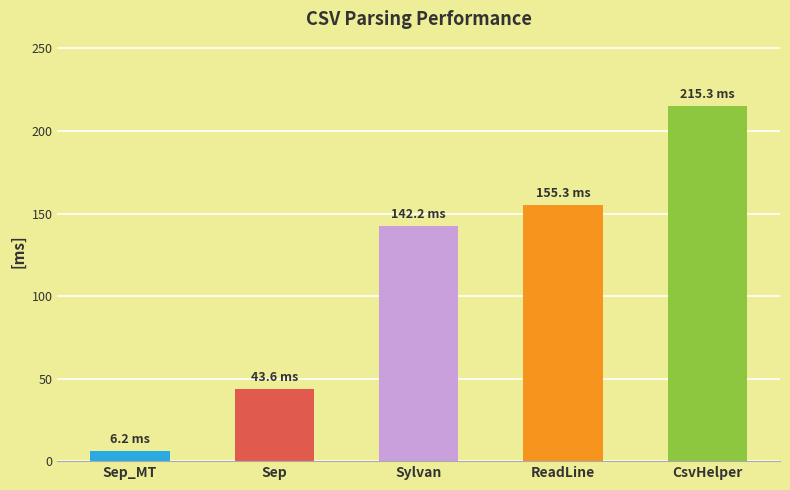

Is it true that the value at CsvHelper is 215.3?

True